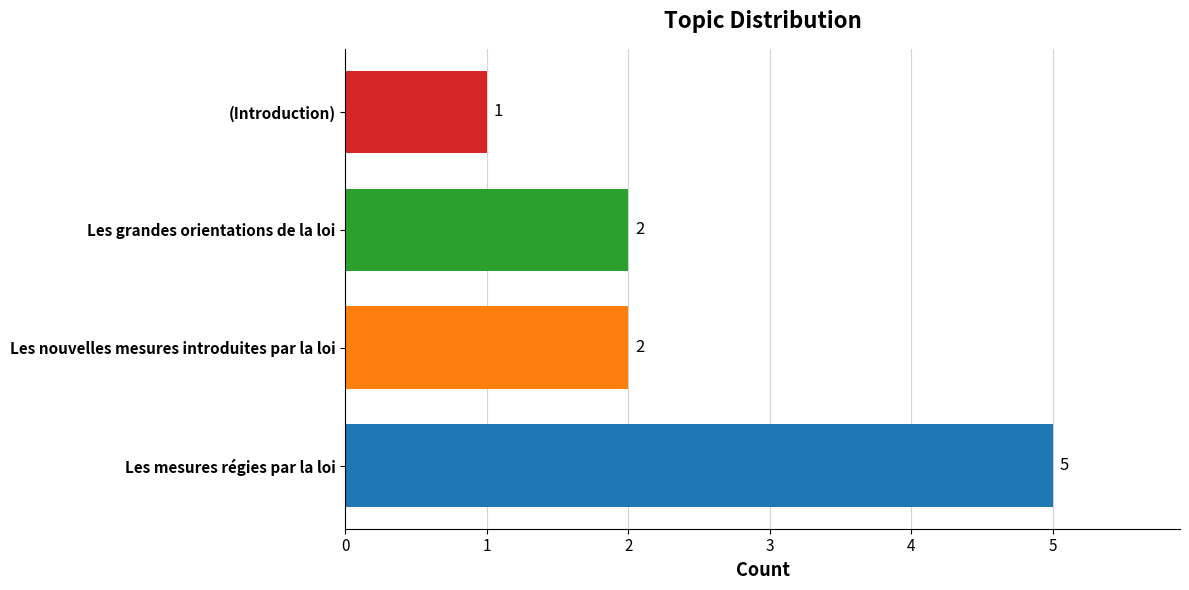

The value at Les nouvelles mesures introduites par la loi is 2. True or false?

True